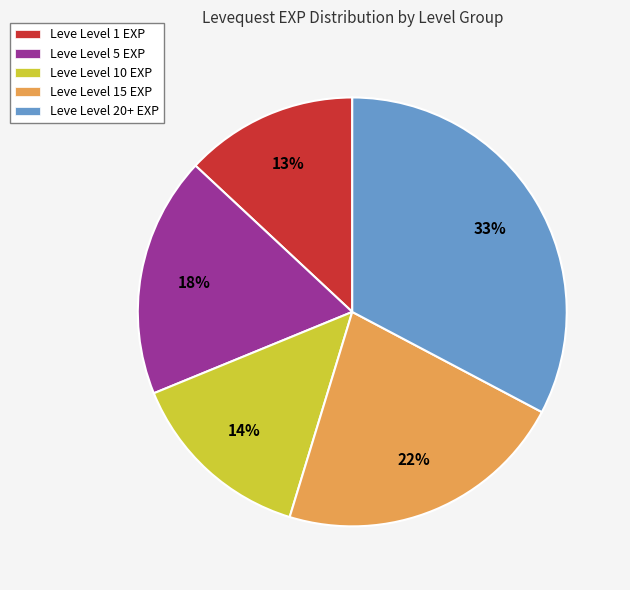

To the nearest percent, what is the difference between the Leve Level 10 EXP and Leve Level 15 EXP slice percentages?

8%